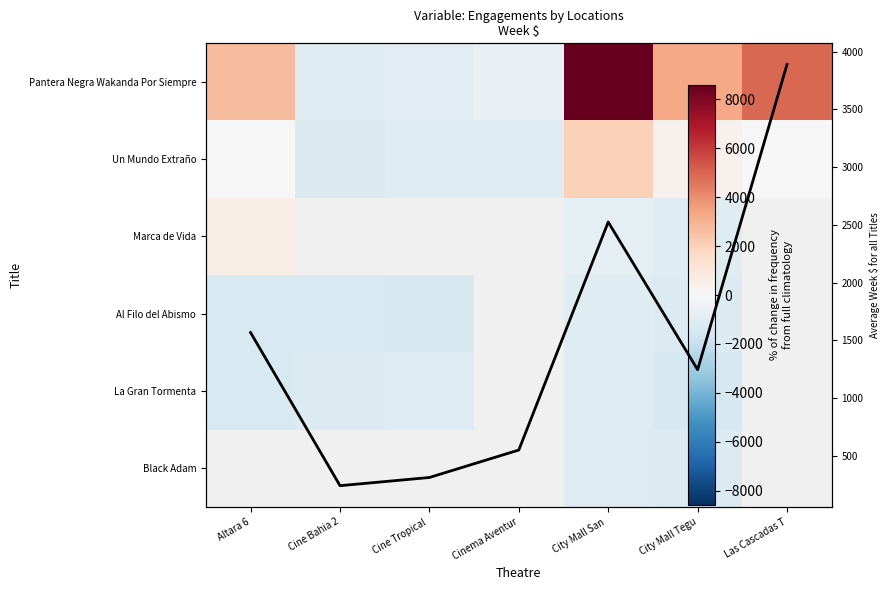

How many distinct data groups are displayed?

7